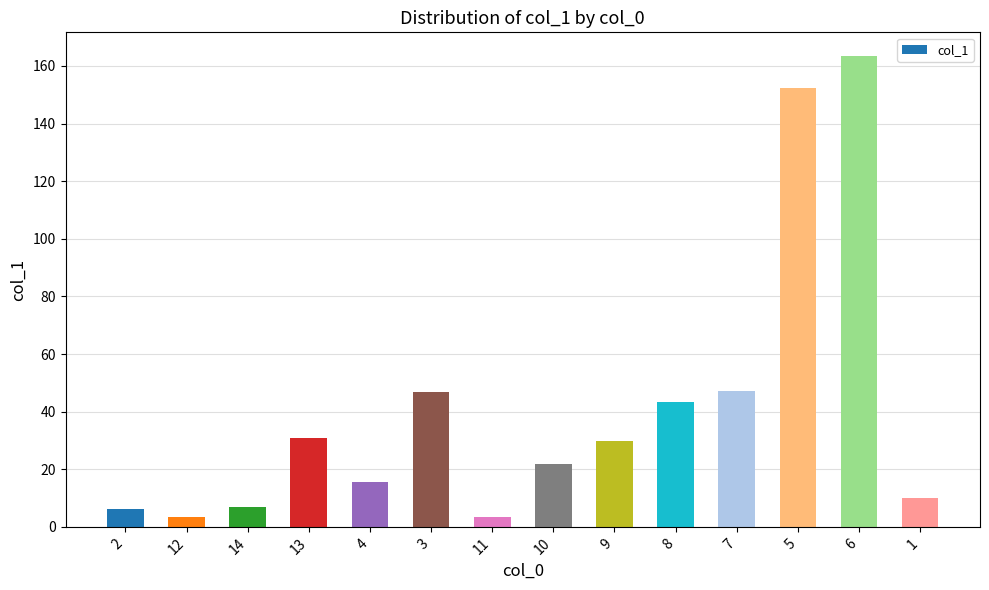

At which label does the data first exceed 29?

13